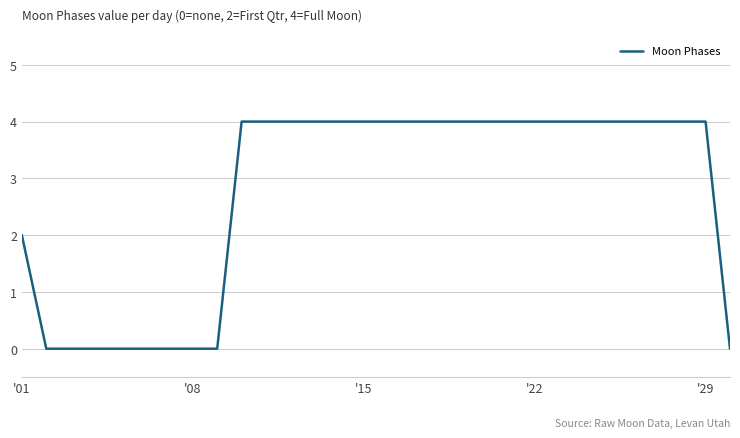

What is the maximum value shown in the chart?

4